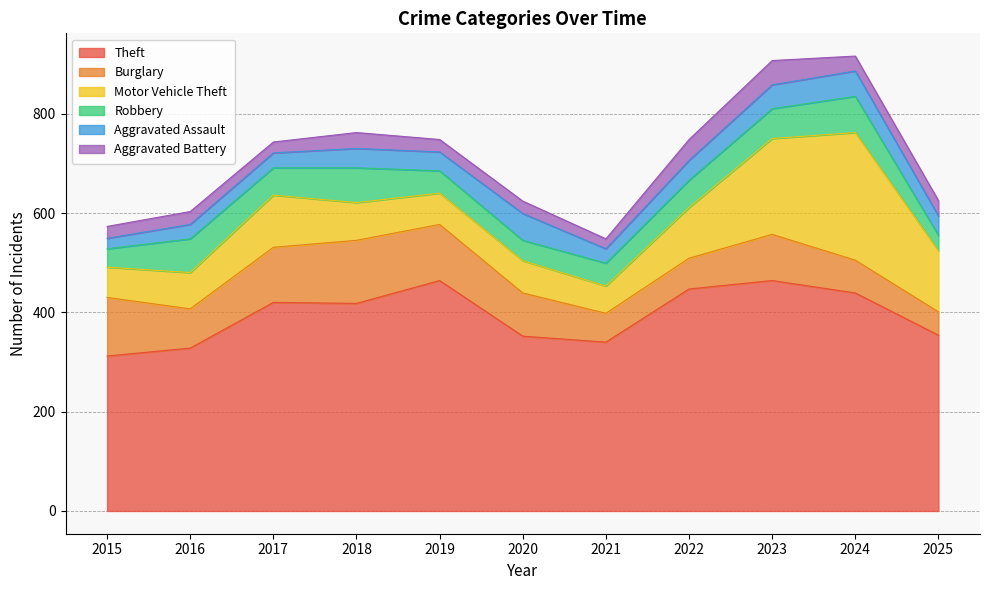

Does the chart have visible grid lines?

Yes